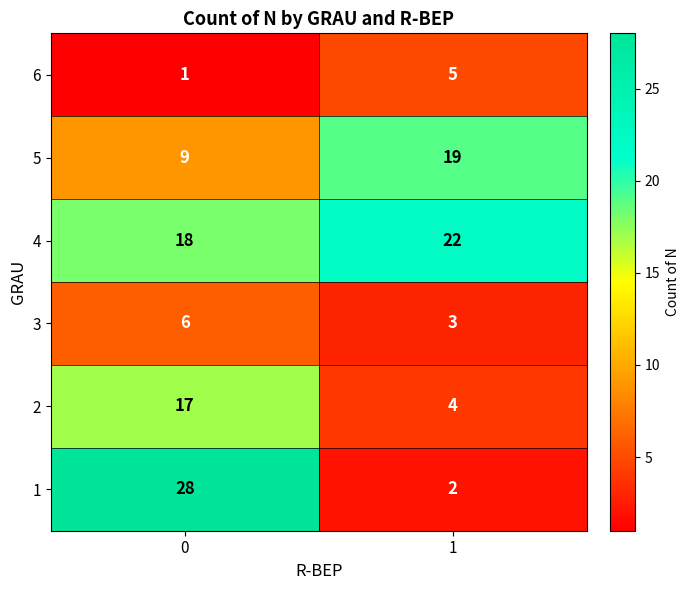

How many distinct data groups are displayed?

6